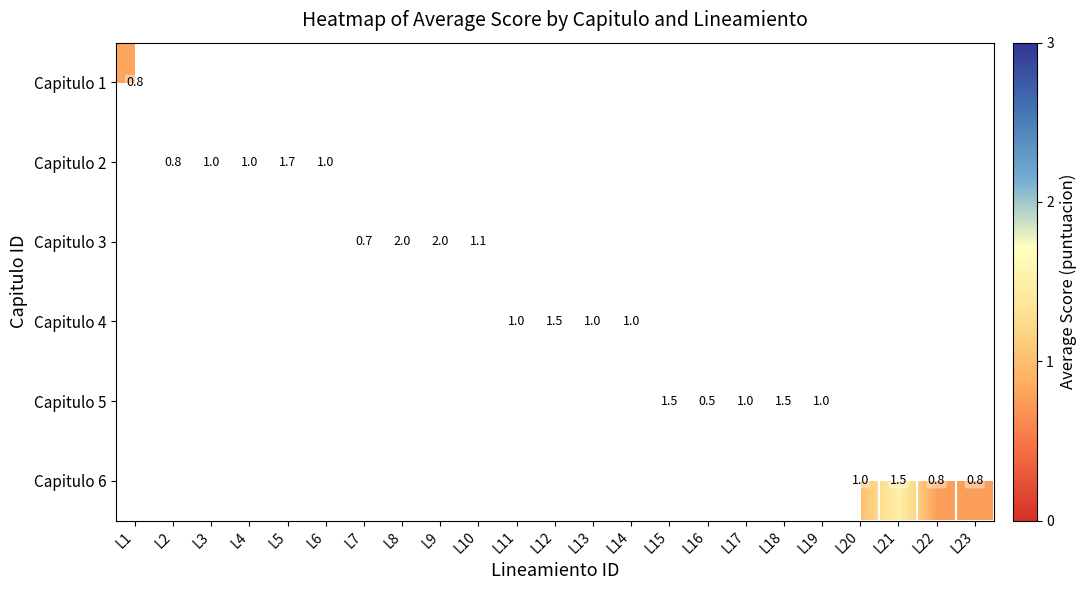

True or false: Capitulo 4 has a value of 0.5 at L14.

False